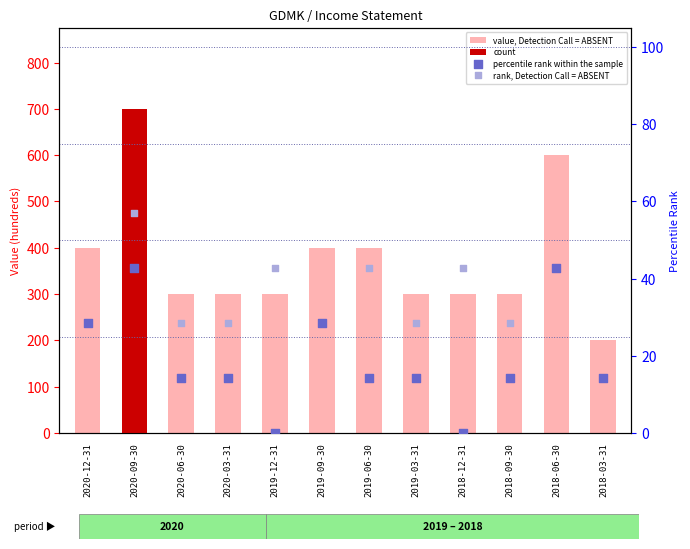

Is the value of rank, Detection Call = ABSENT at 2018-03-31 greater than the value of value, Detection Call = ABSENT at 2019-12-31?

No